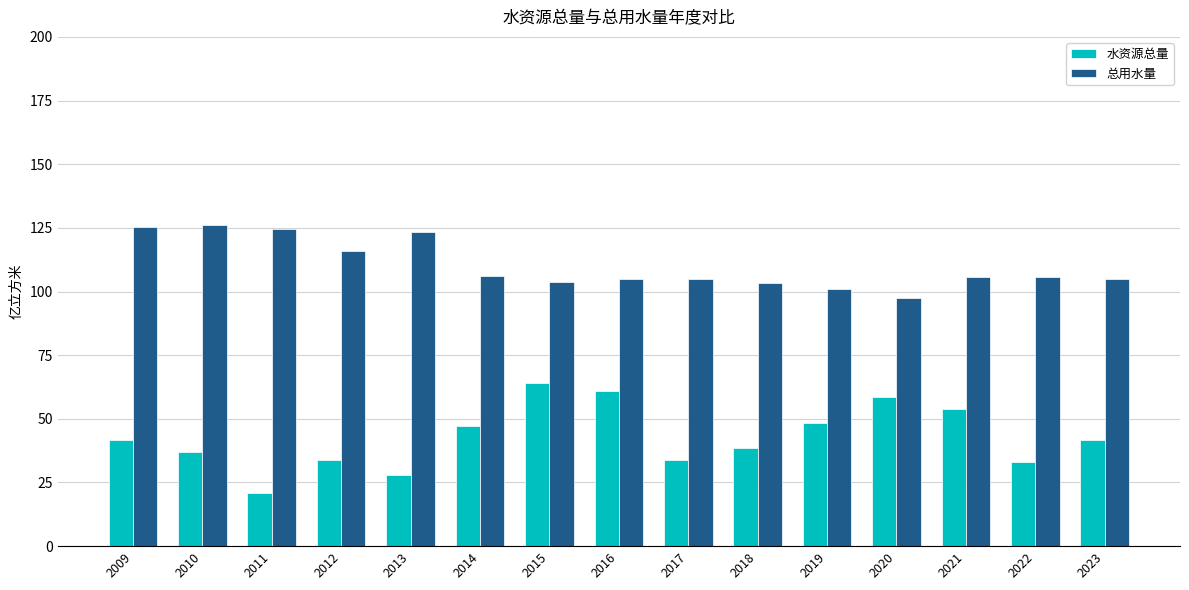

The 水资源总量 series shows 12.1 at 2021. True or false?

False